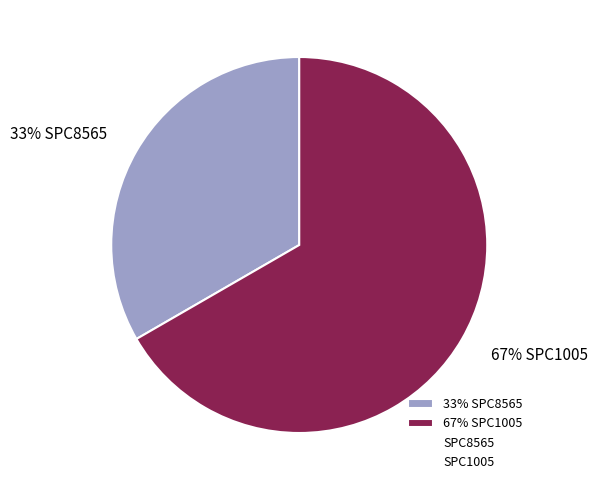

To the nearest percent, what is the average slice percentage?

50%